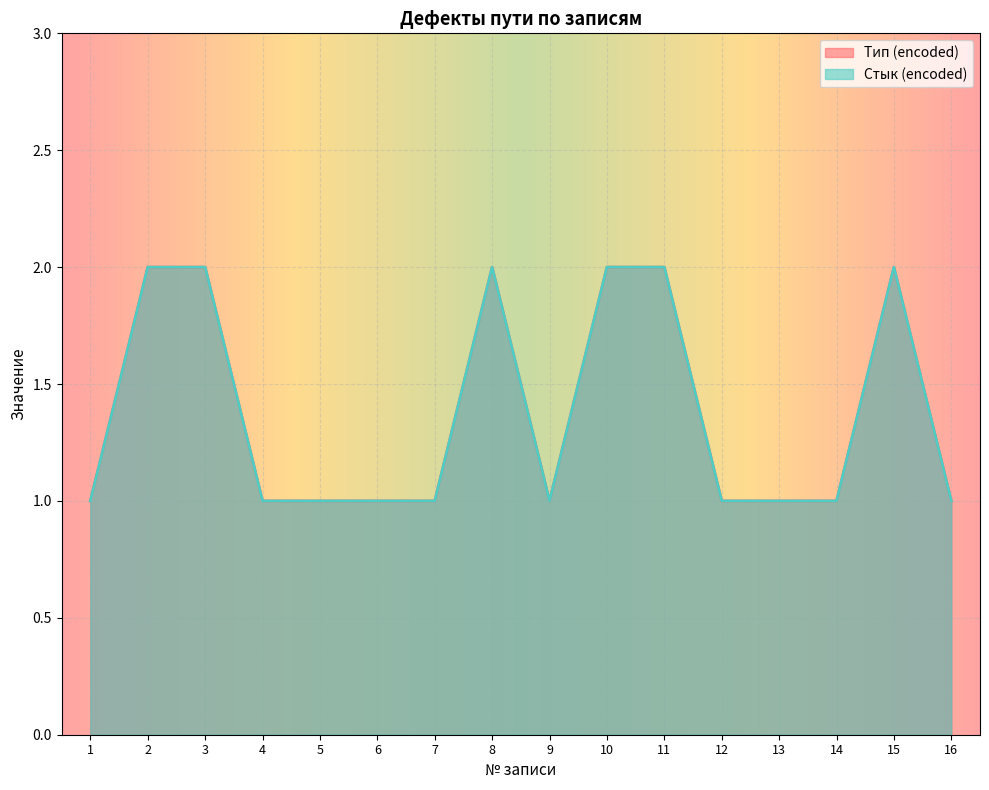

What is the difference between the maximum and second lowest values in the Тип (encoded) series?

1